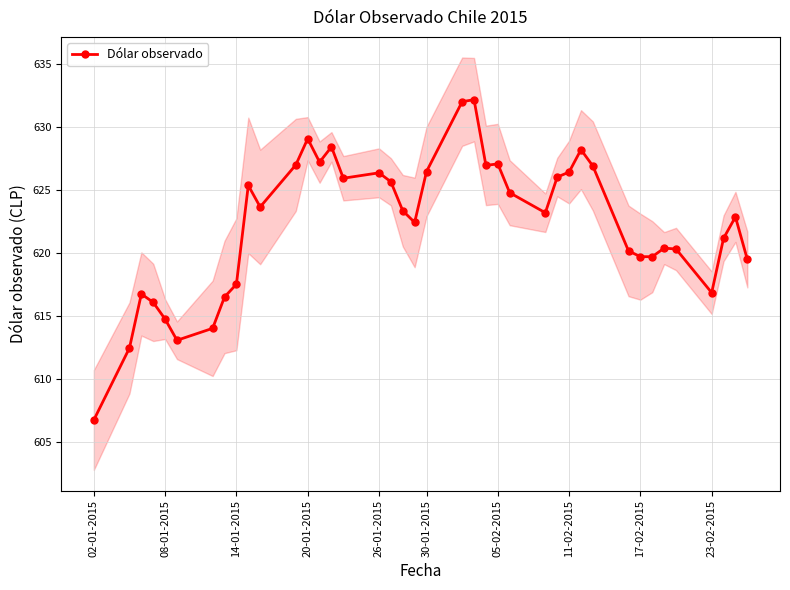

True or false: Dólar observado has more than 1 interior local peaks.

True